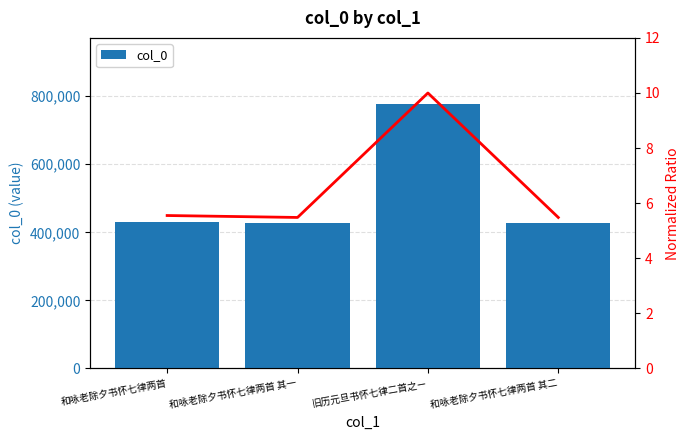

What is the label of the 4th bar from the right?

和咏老除夕书怀七律两首